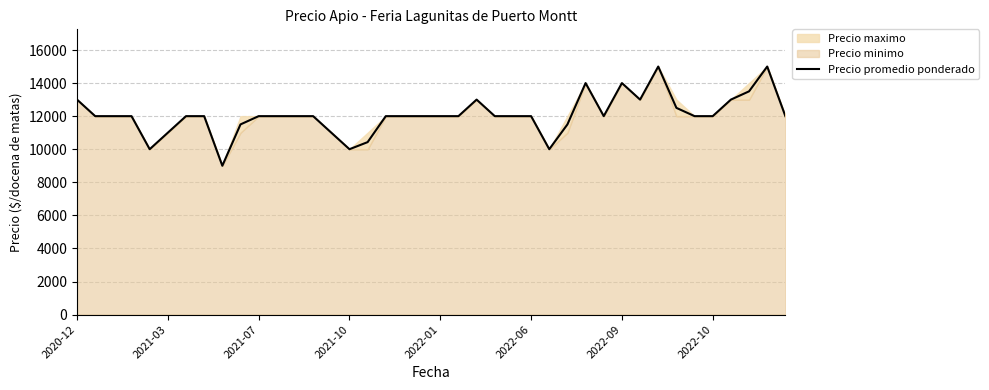

True or false: the data shows 12000 at 18.

True